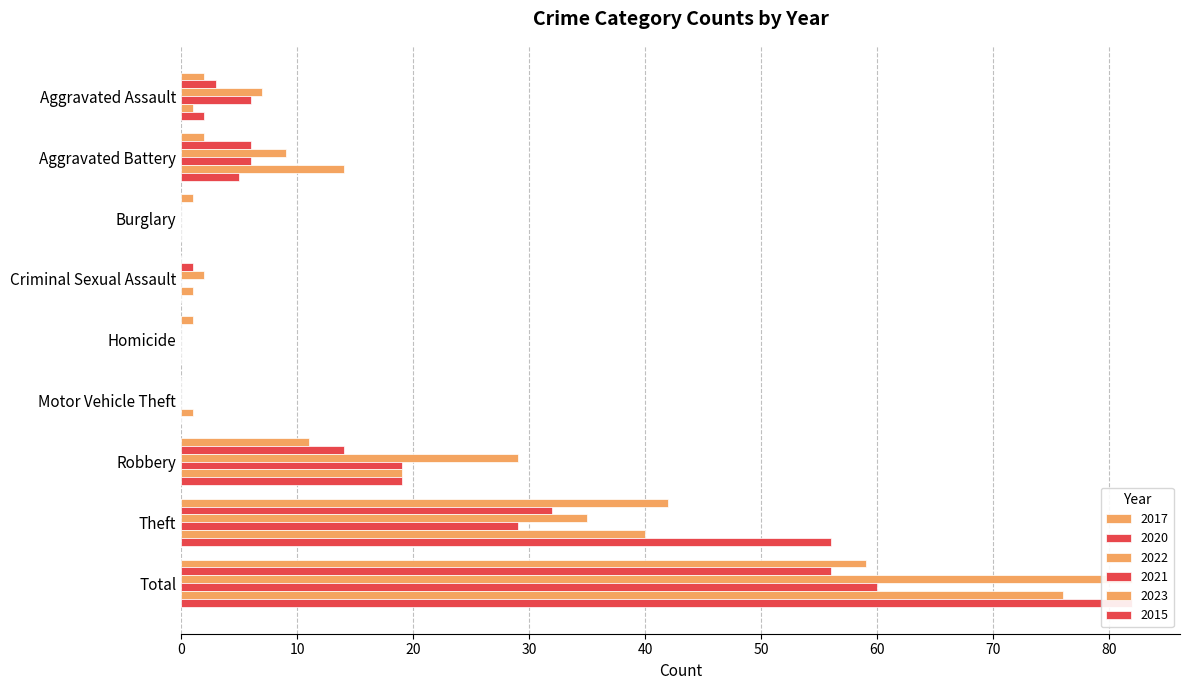

Which label corresponds to the smallest value in the chart?

Criminal Sexual Assault